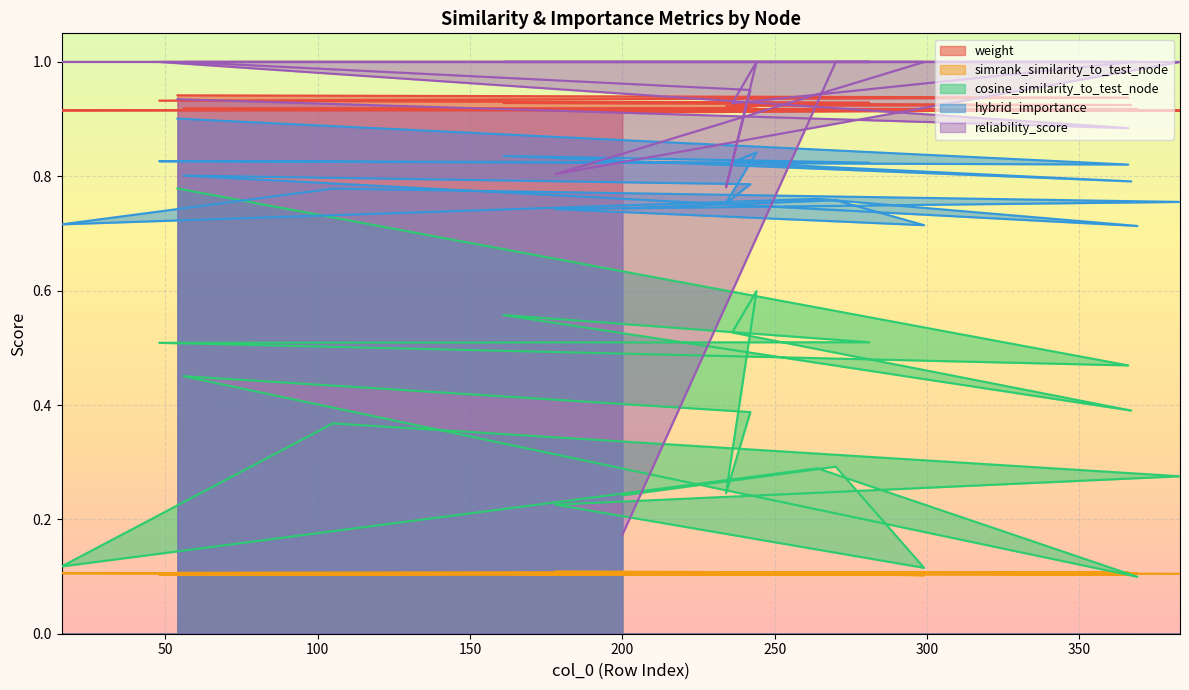

What is the spread (max minus min) of values at 369?

0.9